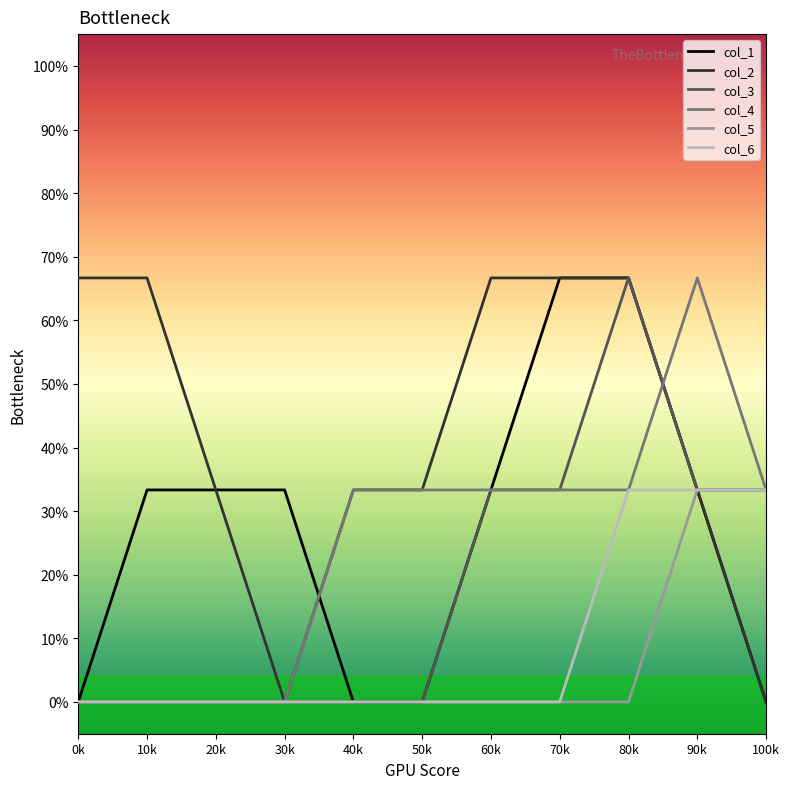

Is this an area chart (filled region under the line)?

No